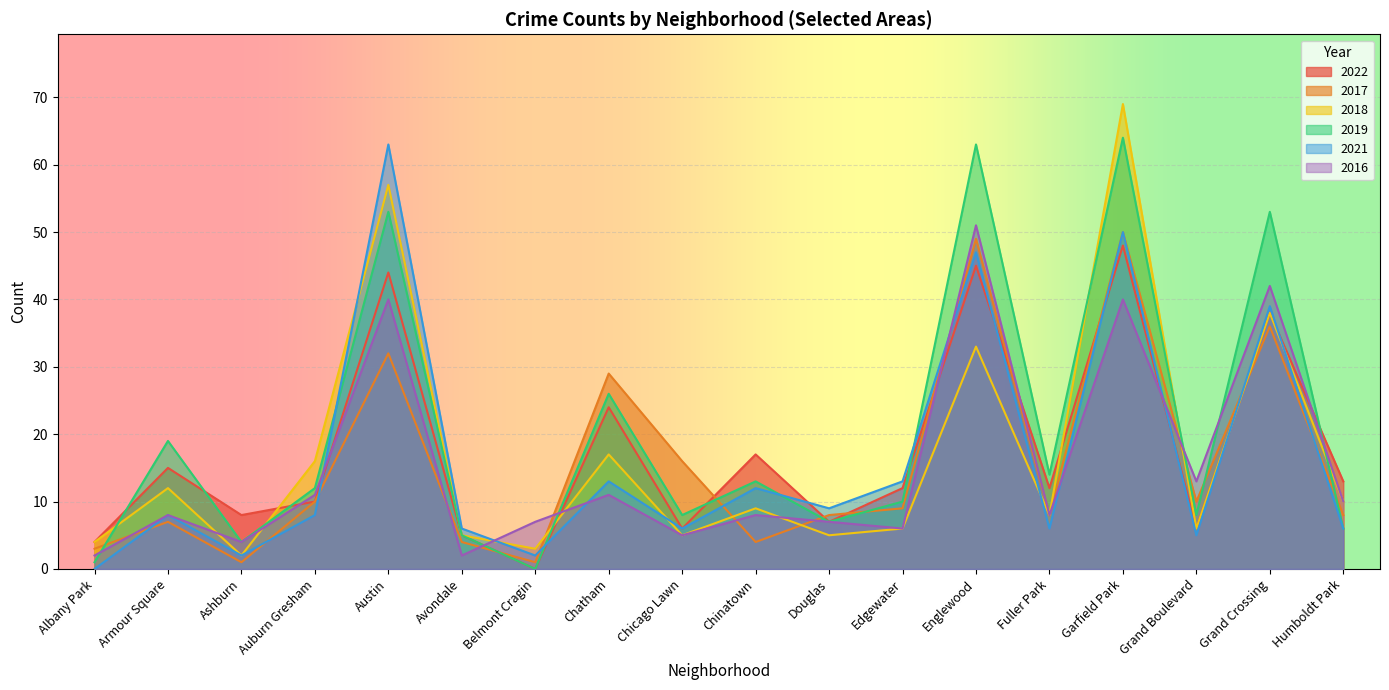

How many interior local peaks does the 2018 series have?

7